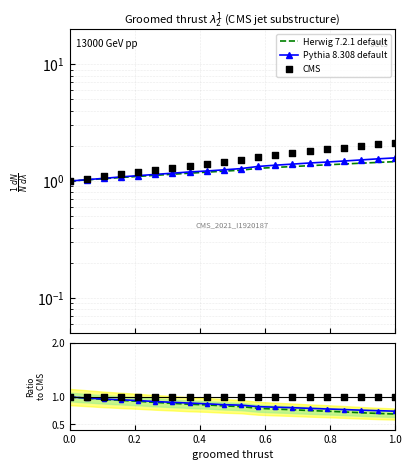

Is the value of CMS at 16 greater than the value of Pythia 8.308 default at 6?

Yes